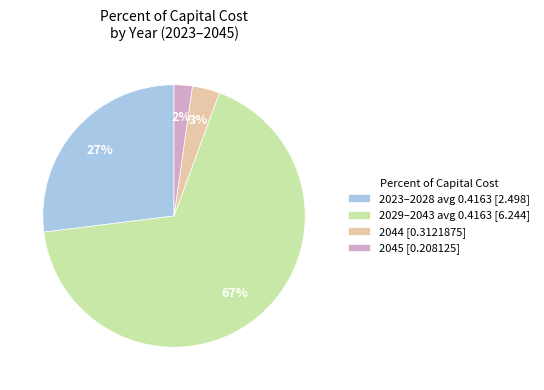

Does any single category account for the majority?

Yes